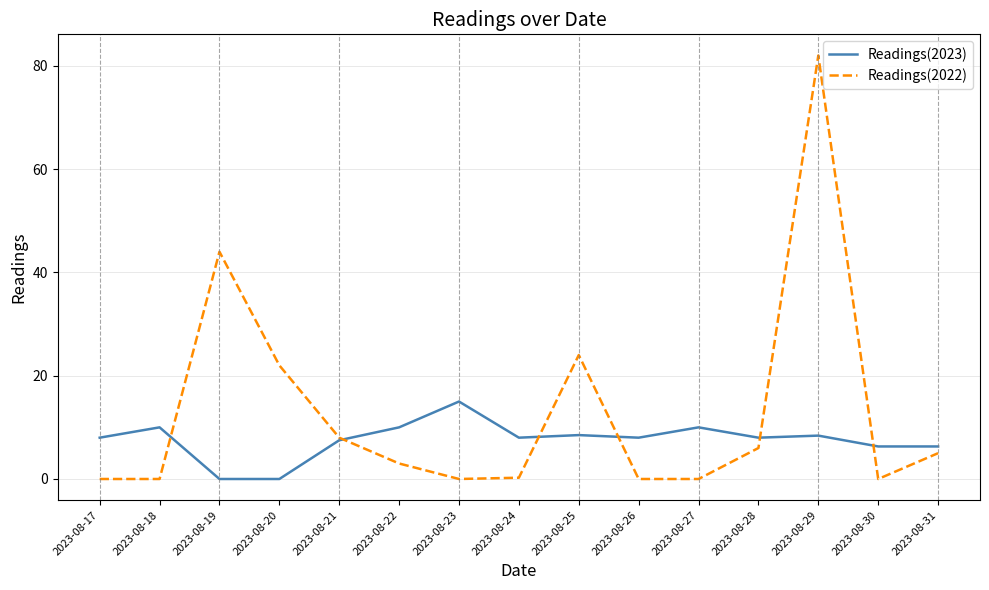

What is the greatest value displayed?

82.0